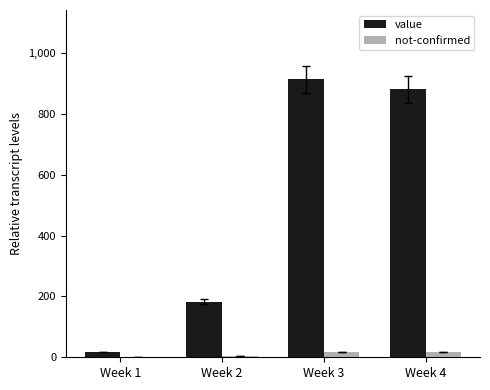

What is the highest value of the value series?

913